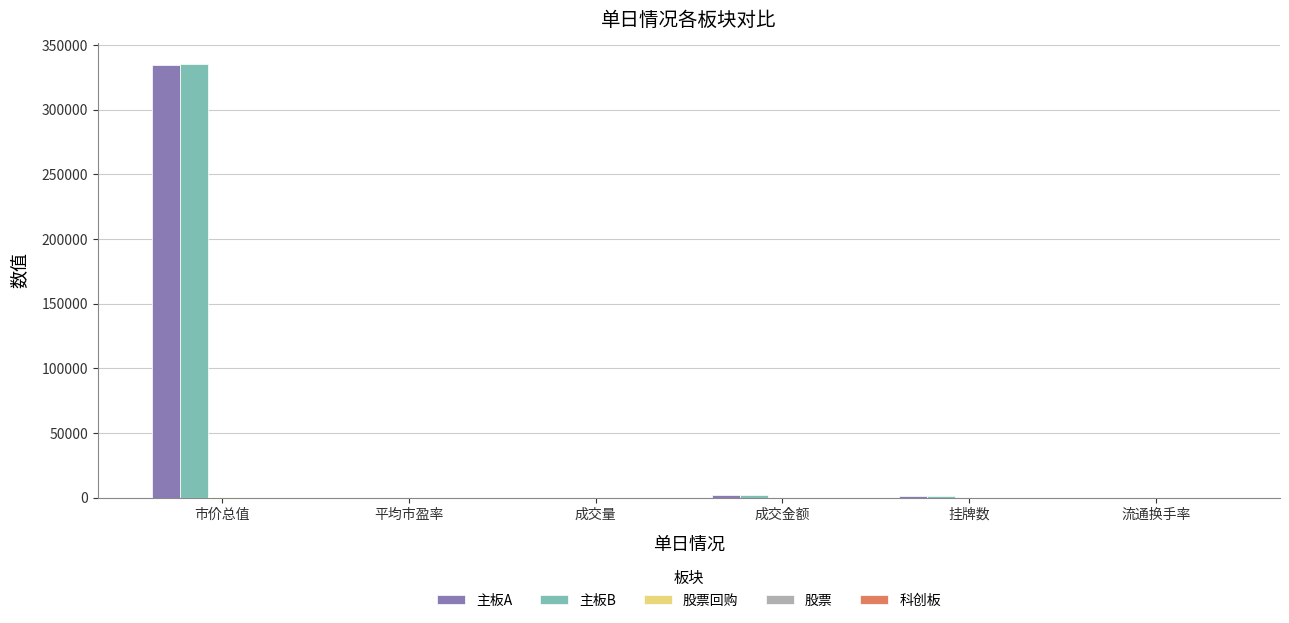

What is the total value across all series at 成交量?

432.4